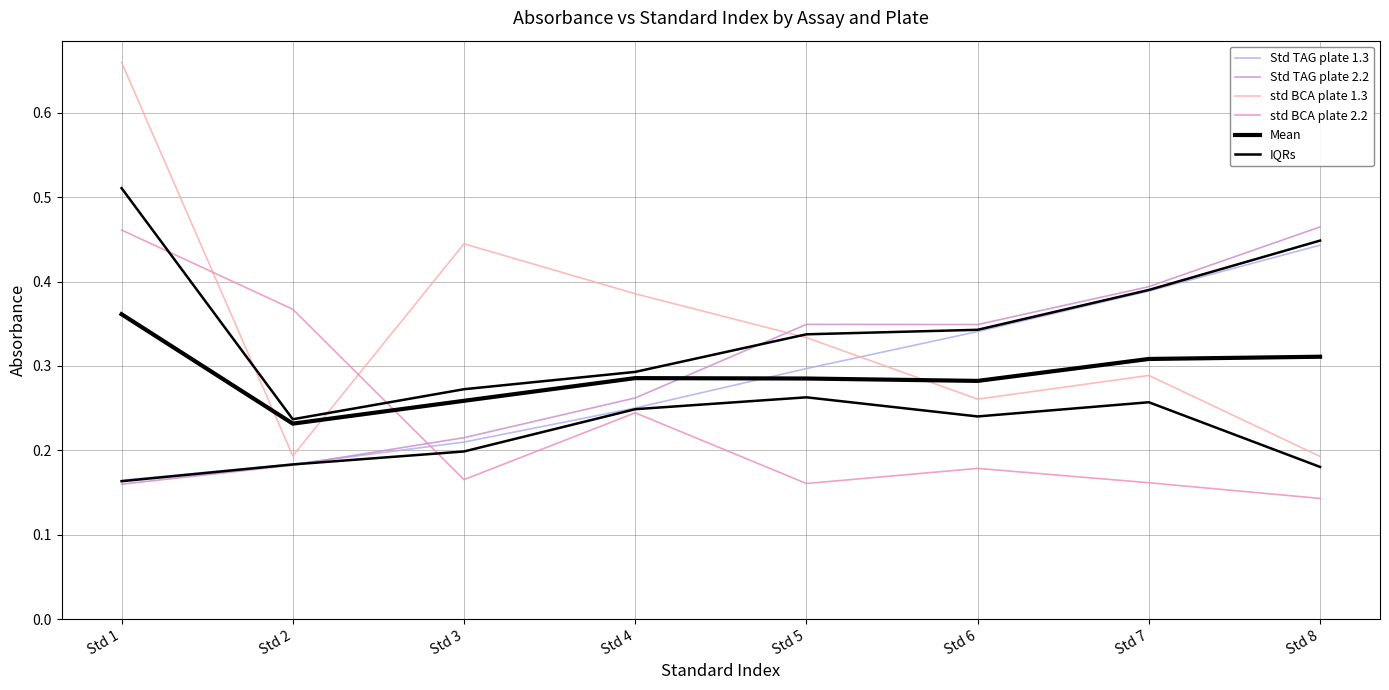

What is the difference between the highest and lowest values at Std 4?

0.1